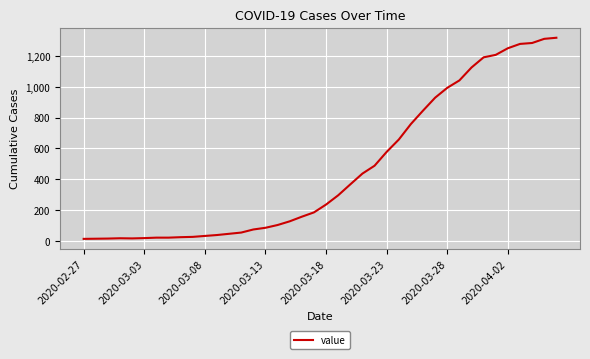

What is the difference between the maximum and minimum values?

1306